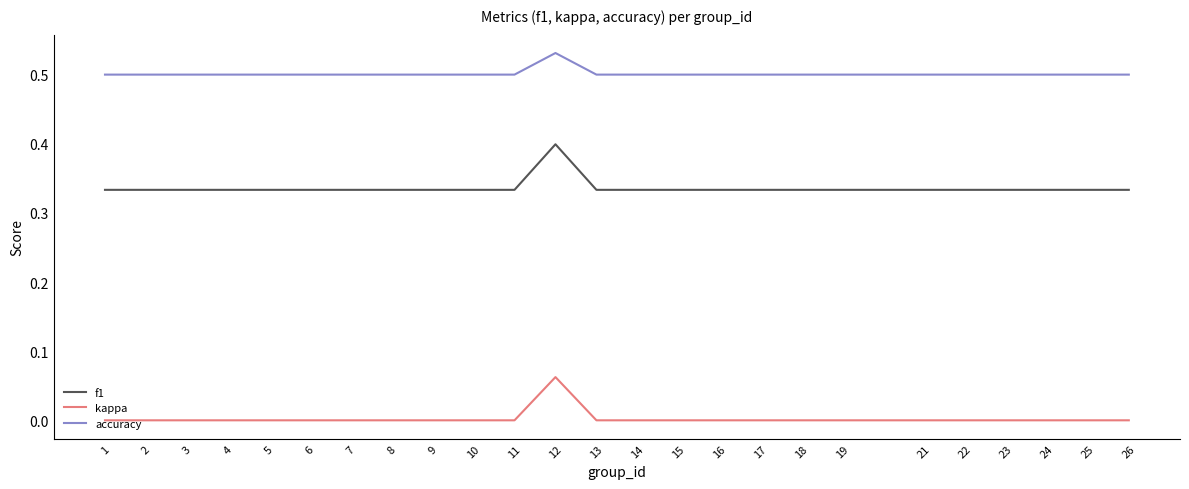

Which series has the largest total across all categories?

accuracy